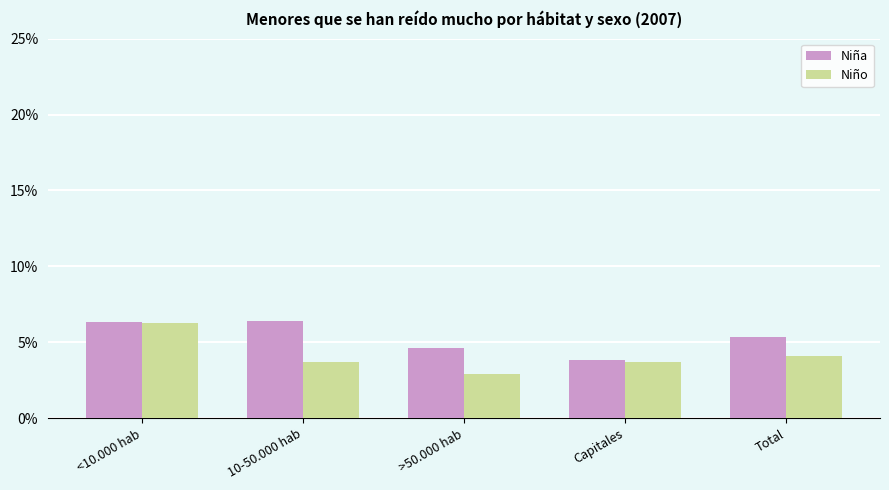

The value of Niña at <10.000 hab is 0.1. True or false?

True